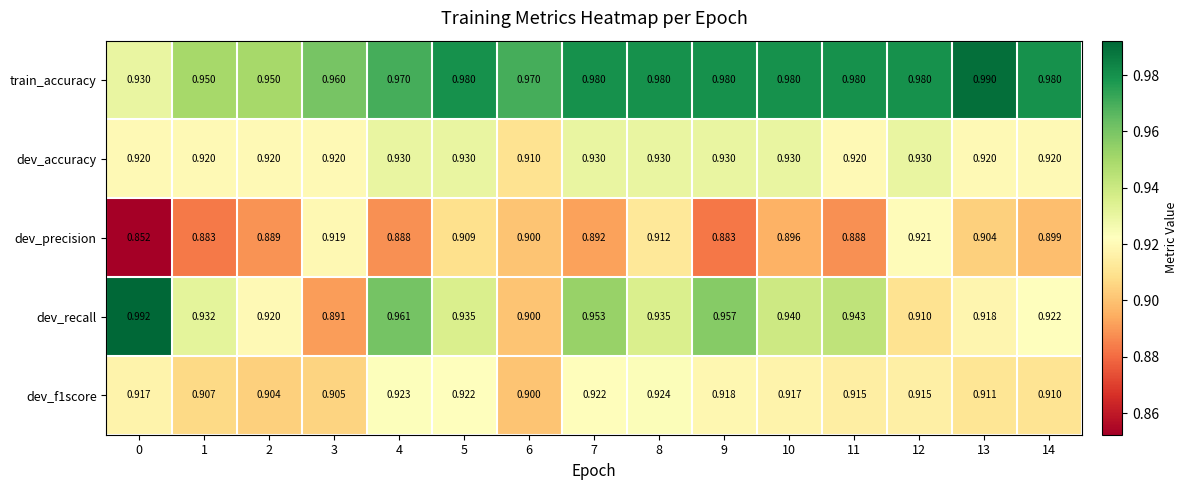

Which series has the largest total across all categories?

train_accuracy